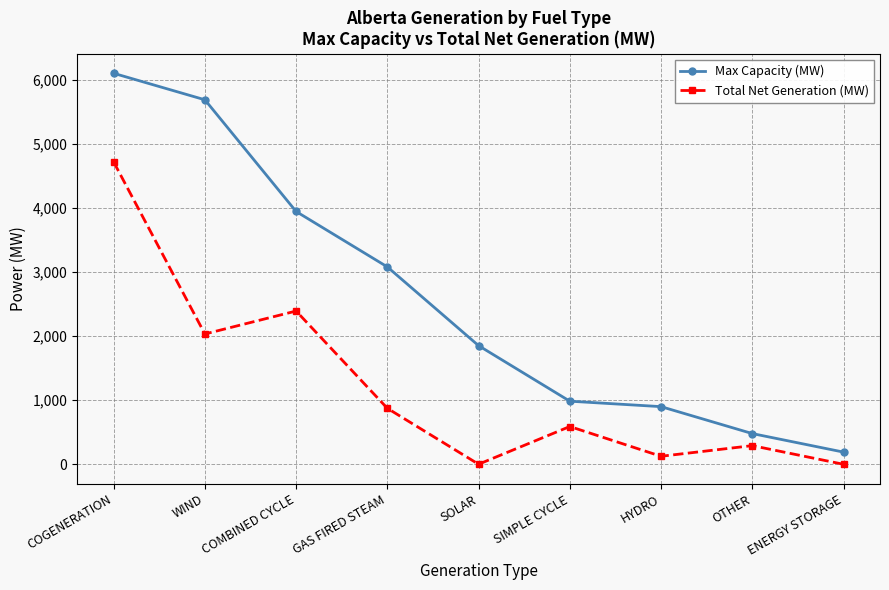

How many lines are shown in the chart?

2